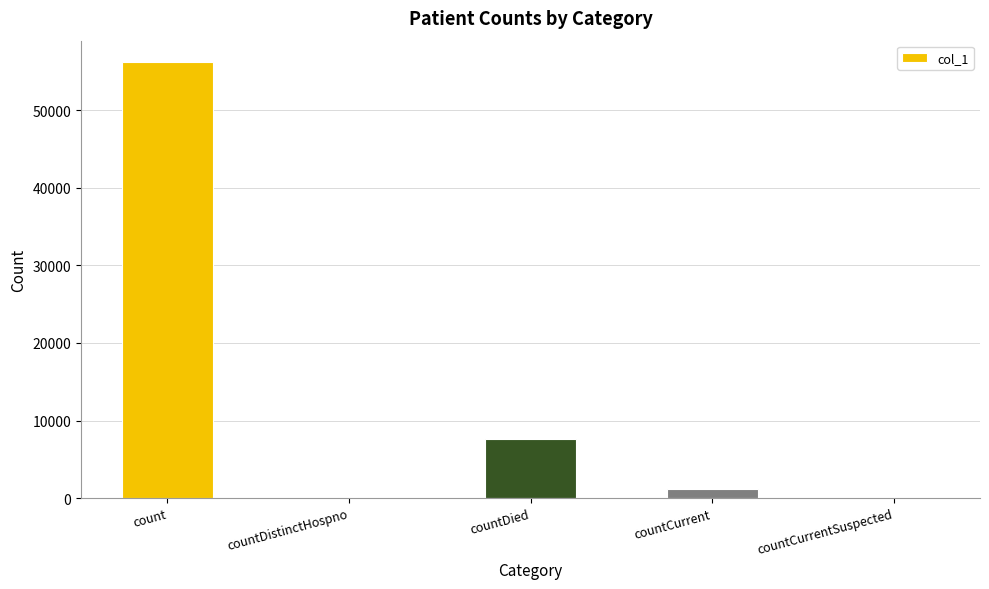

Which has a higher value, count or countDied?

count